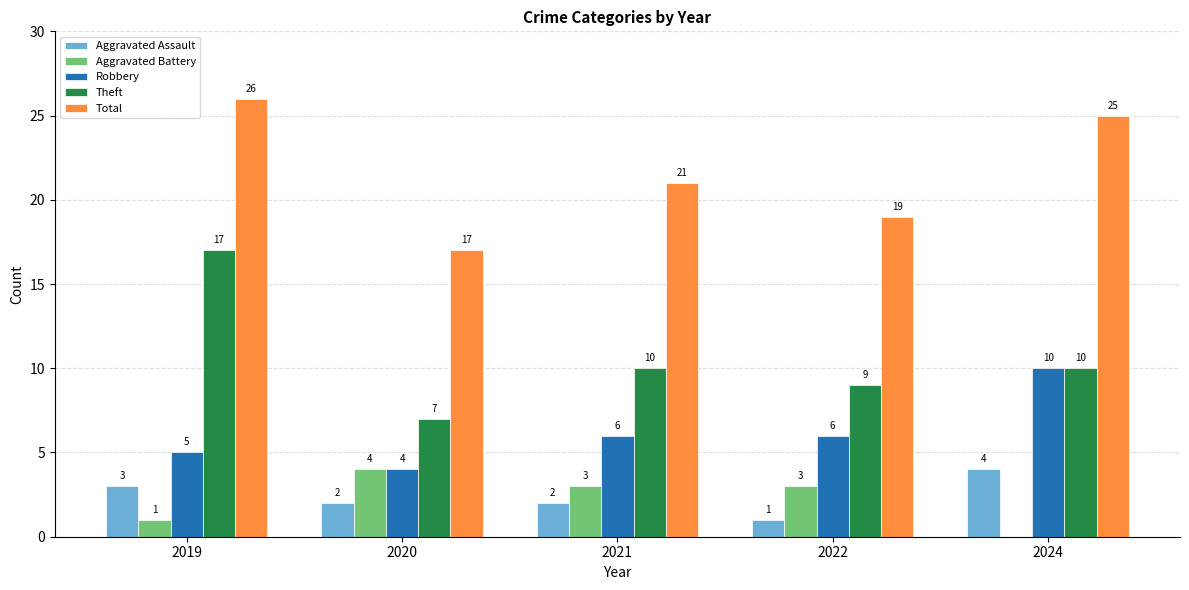

Does the chart contain stacked bars?

No